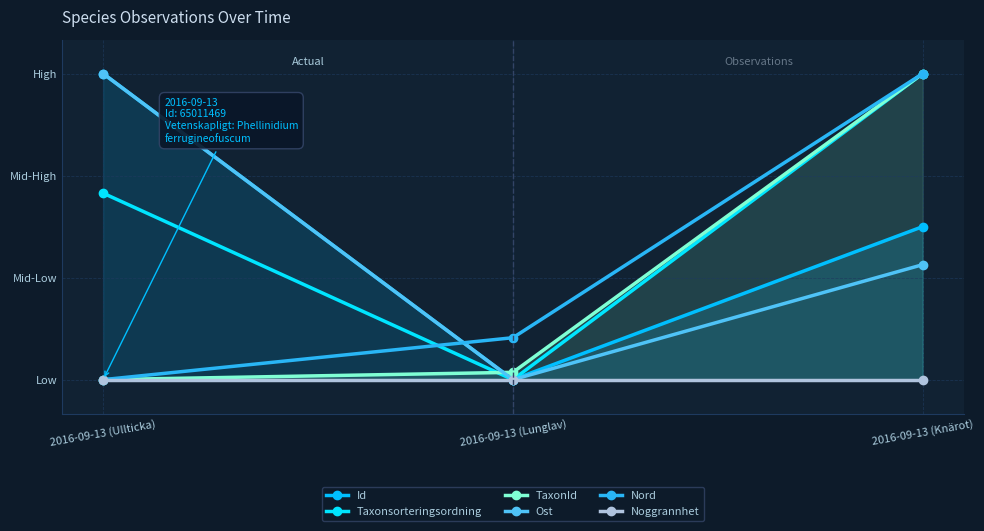

What are all the series names shown in the legend?

Id, Taxonsorteringsordning, TaxonId, Ost, Nord, Noggrannhet